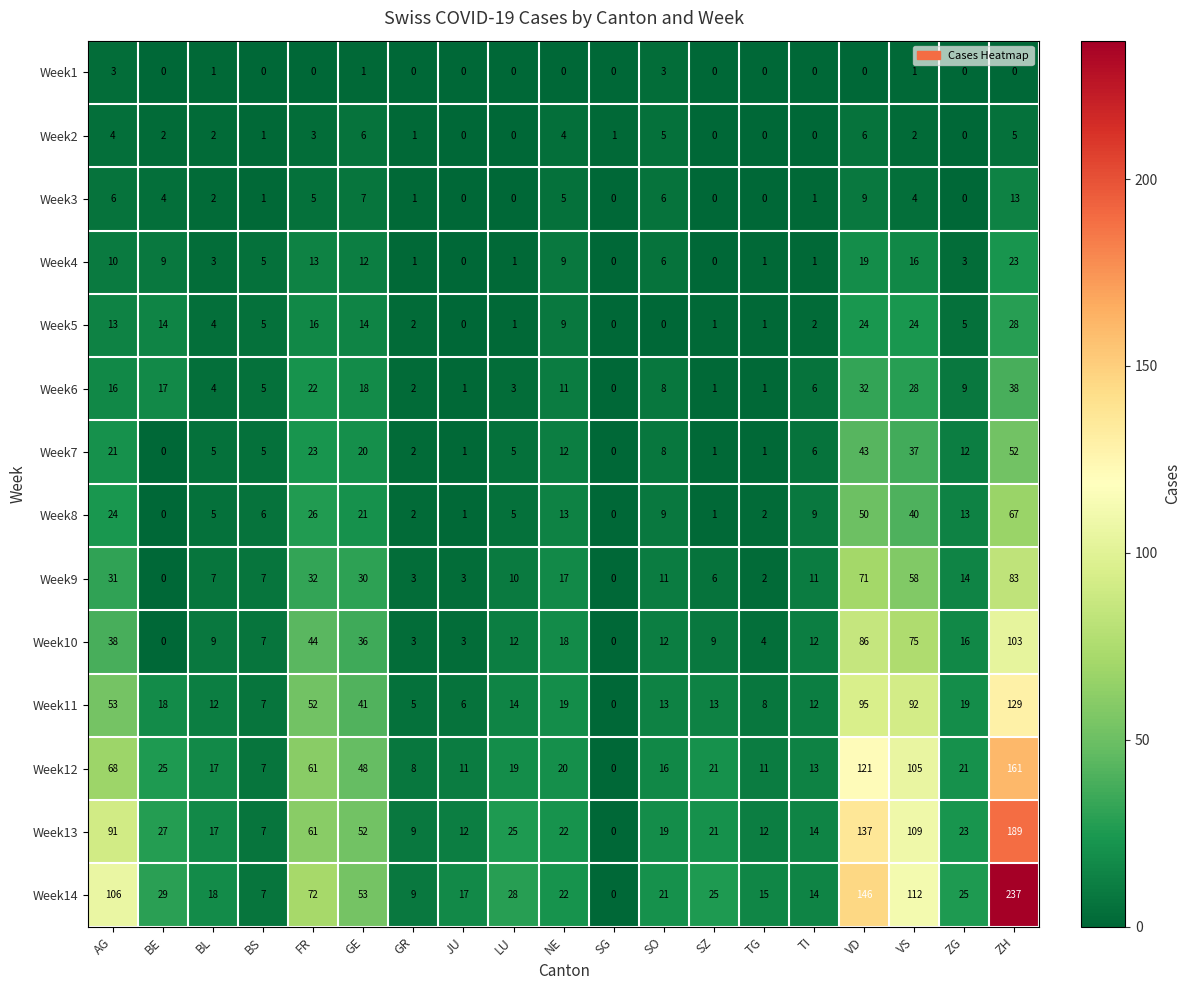

Where does the Week5 series first go above 5?

AG